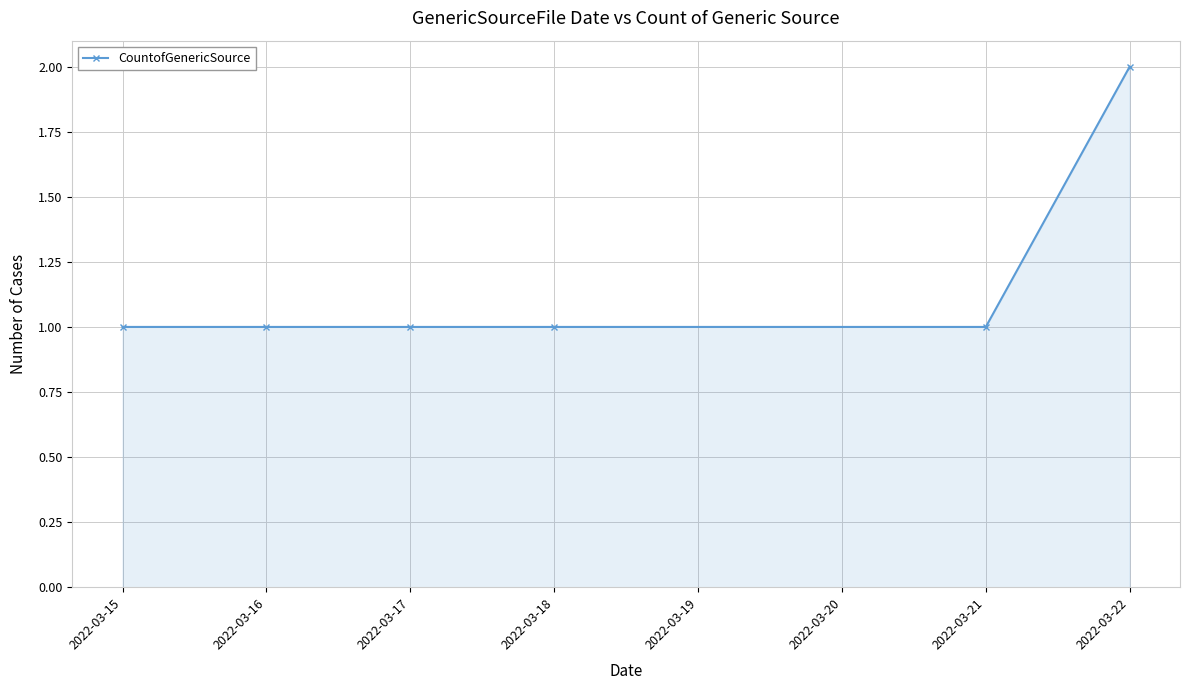

The chart shows a value of 2 at 2022-03-22. True or false?

True